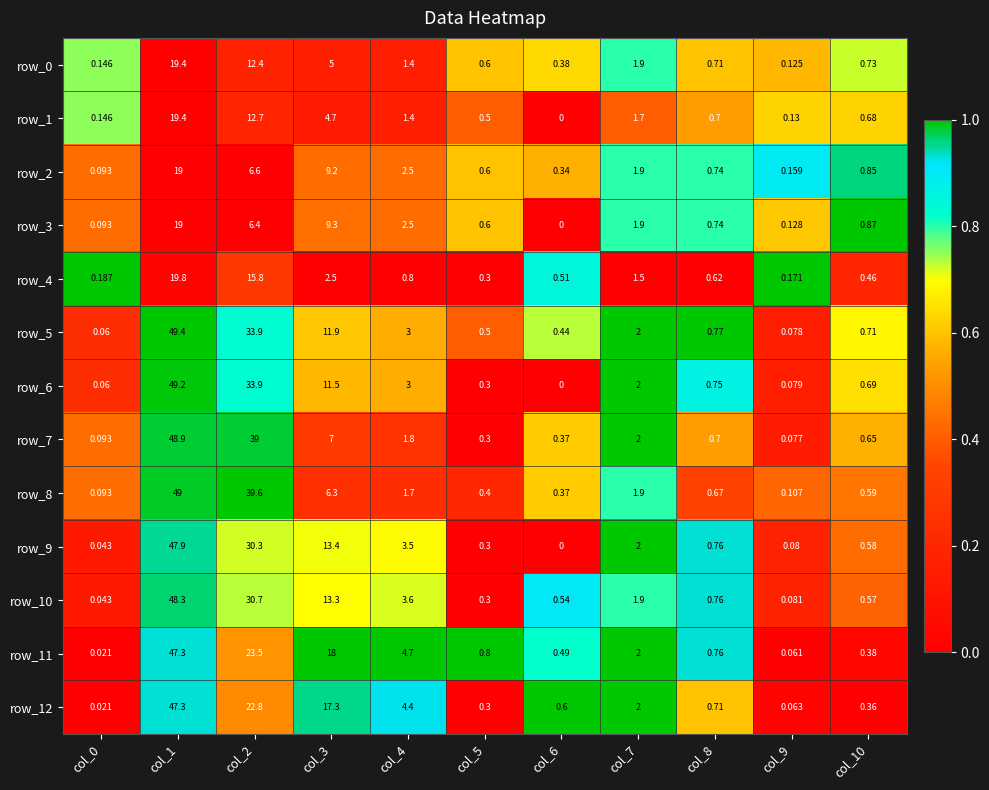

Is the value of row_4 at col_4 greater than the value of row_12 at col_9?

Yes